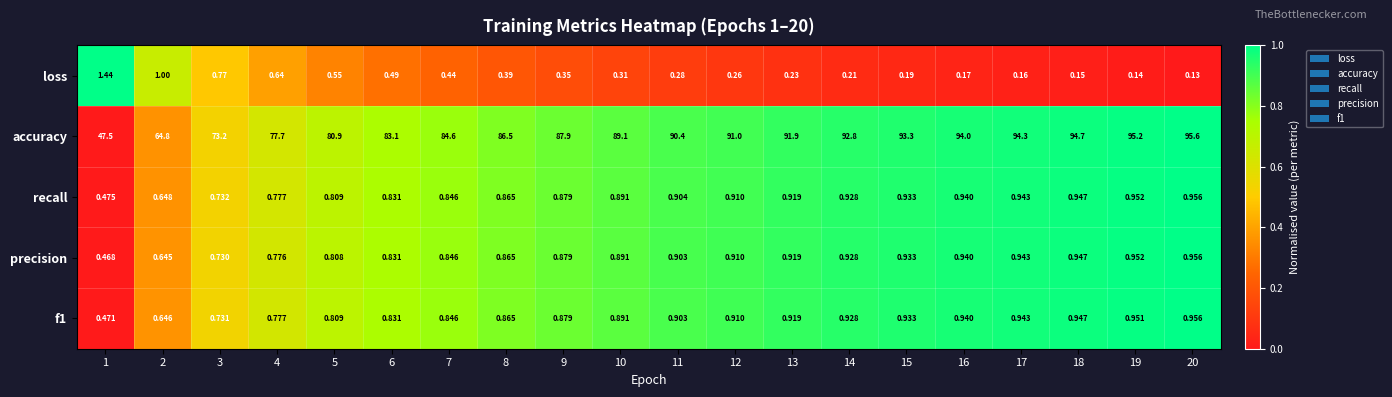

Which series has the largest total across all categories?

accuracy